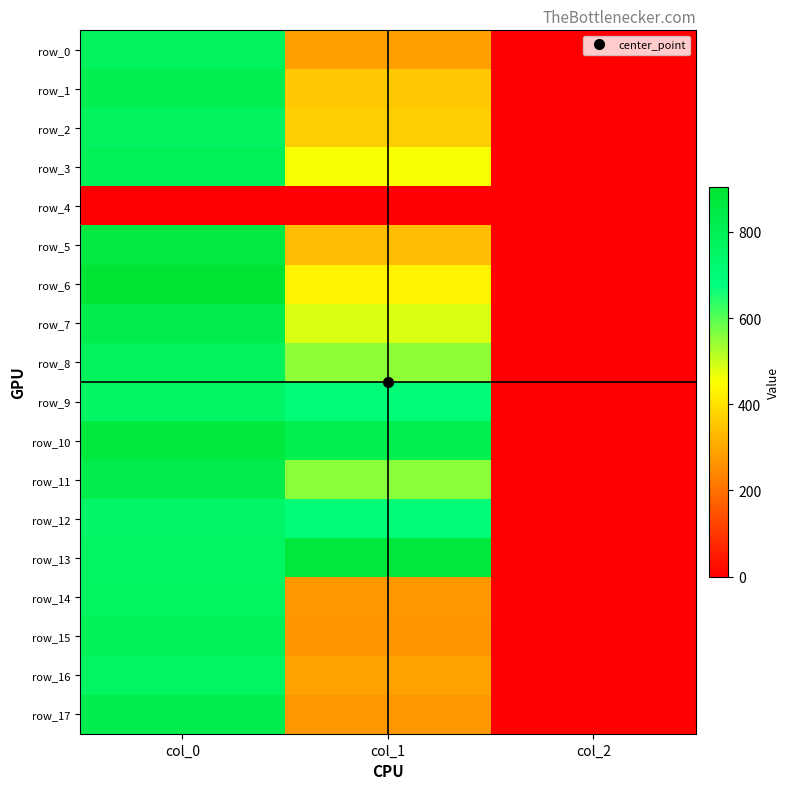

What is the difference between the highest and lowest values at col_1?

877.5